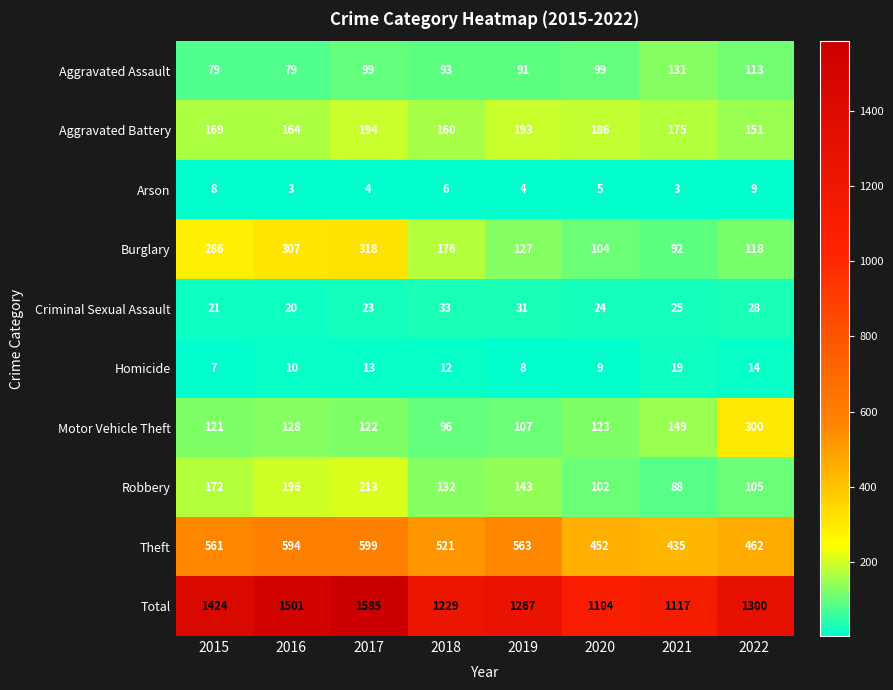

Count the number of data series in this chart.

10